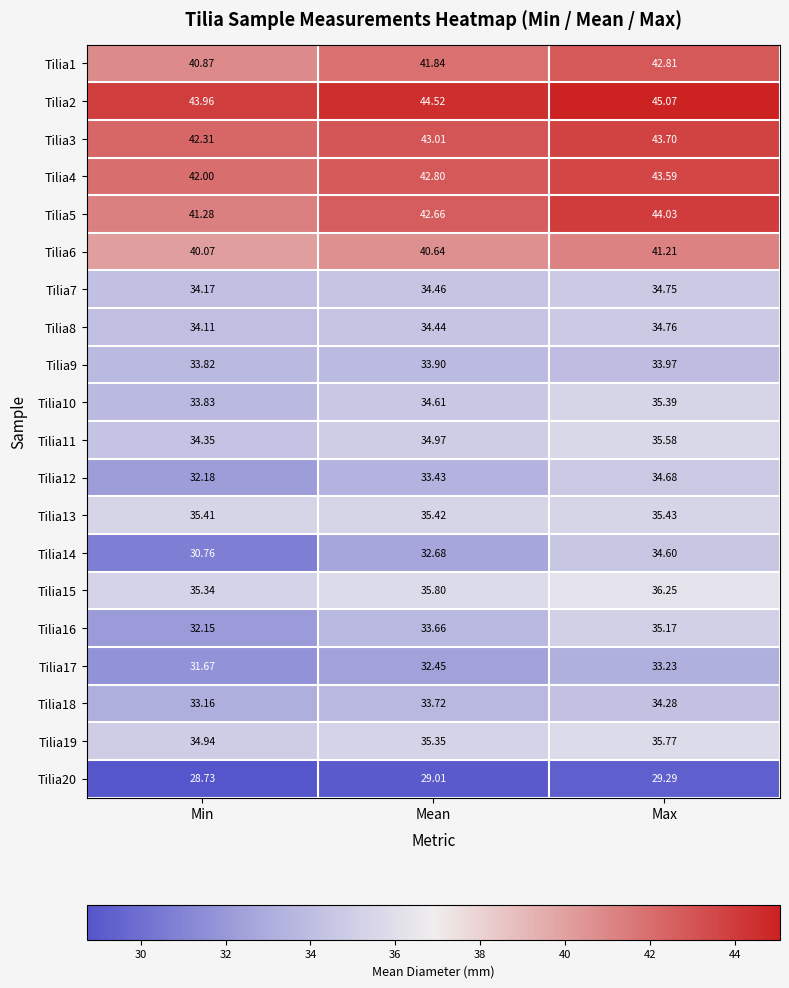

Rank the categories by Tilia6 value from lowest to highest.

Min, Mean, Max